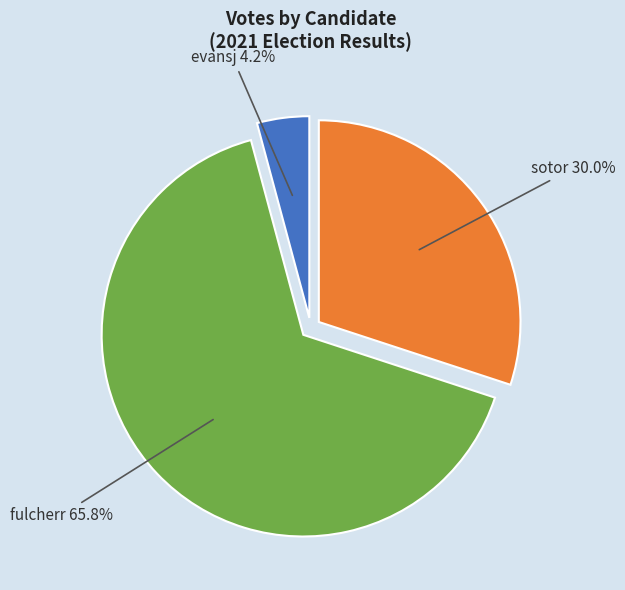

Is there a majority slice in this chart?

Yes